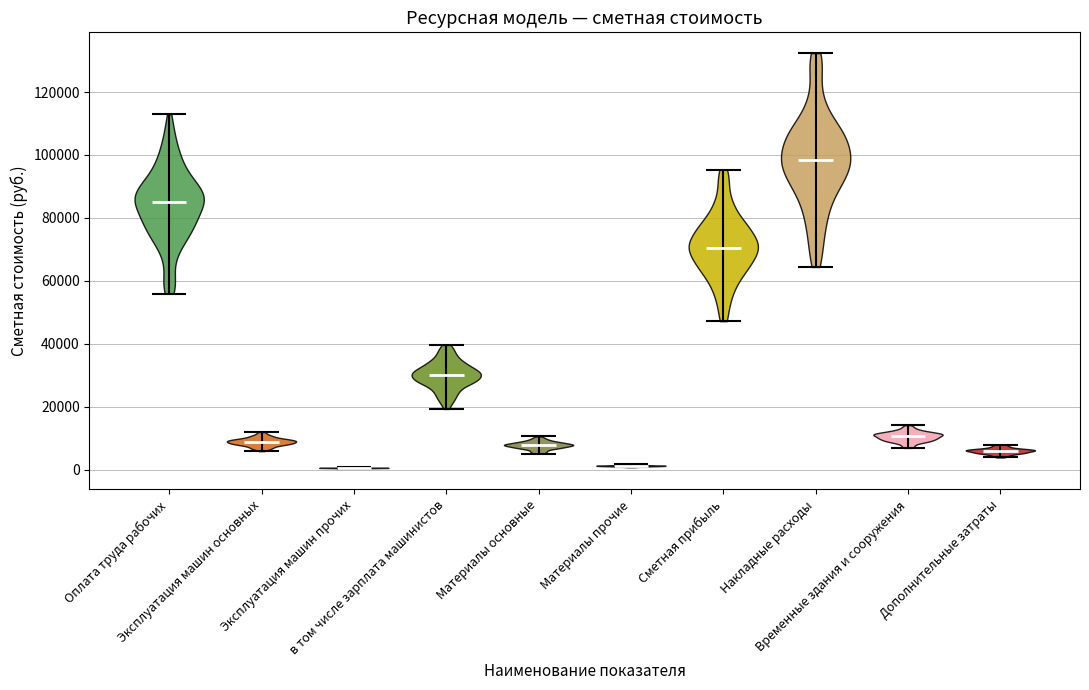

Reading left to right, read every violin against the y-axis: where its median line is, and the lowest and highest points it reaches. The values are not printed on the chart, so give them approximately, as read against the axis.

Оплата труда рабочих: median line 86000, lowest point 56000, highest point 112000
Эксплуатация машин основных: median line 8000, lowest point 6000, highest point 12000
Эксплуатация машин прочих: median line 0, lowest point 0, highest point 0
в том числе зарплата машинистов: median line 30000, lowest point 20000, highest point 40000
Материалы основные: median line 8000, lowest point 6000, highest point 10000
Материалы прочие: median line 2000, lowest point 0, highest point 2000
Сметная прибыль: median line 70000, lowest point 48000, highest point 96000
Накладные расходы: median line 98000, lowest point 64000, highest point 132000
Временные здания и сооружения: median line 10000, lowest point 6000, highest point 14000
Дополнительные затраты: median line 6000, lowest point 4000, highest point 8000